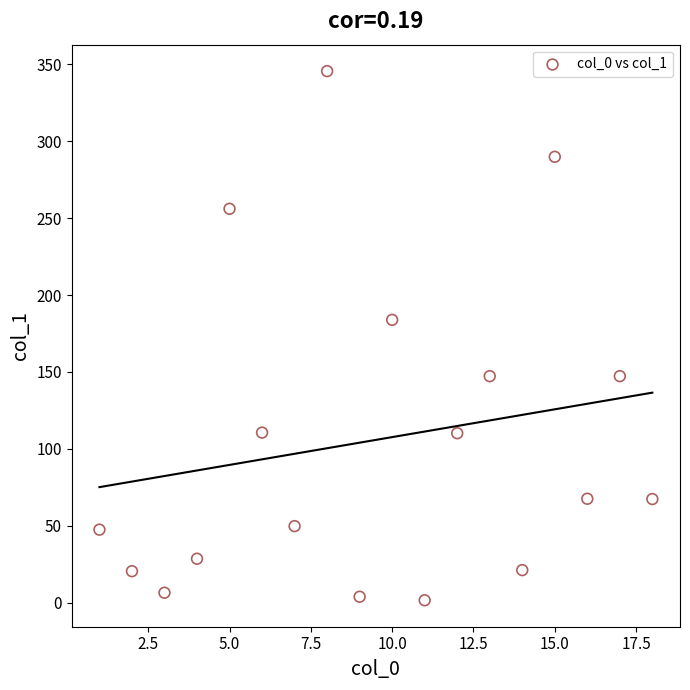

What is the range of X values (max minus min)?

17.0